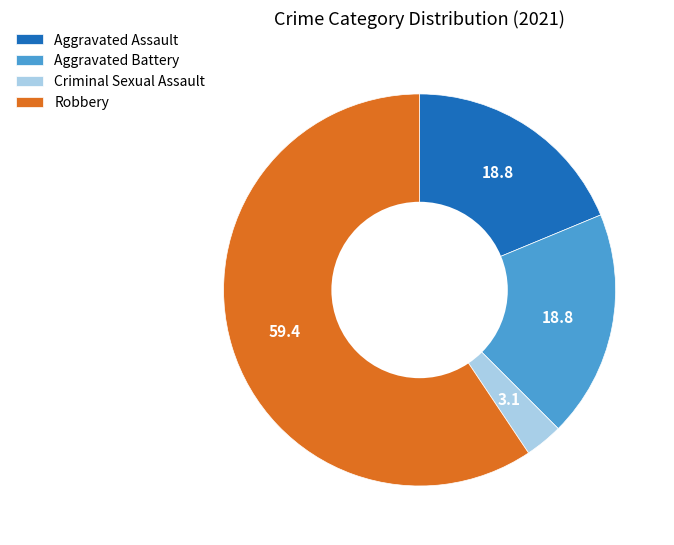

True or false: Aggravated Assault accounts for 19% of the total.

True